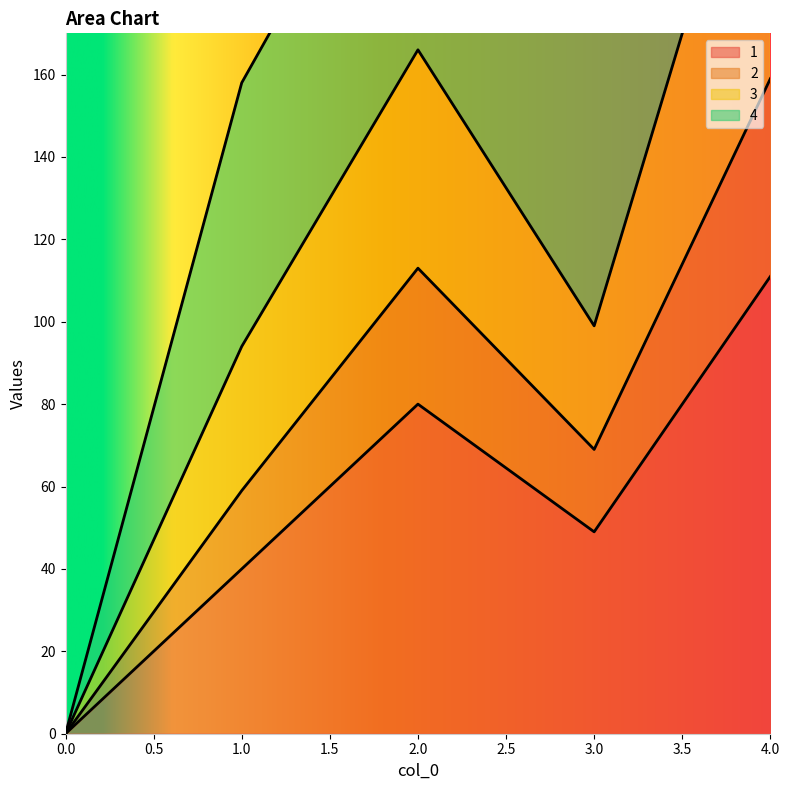

What value does the 1 series have at 3.0?

49